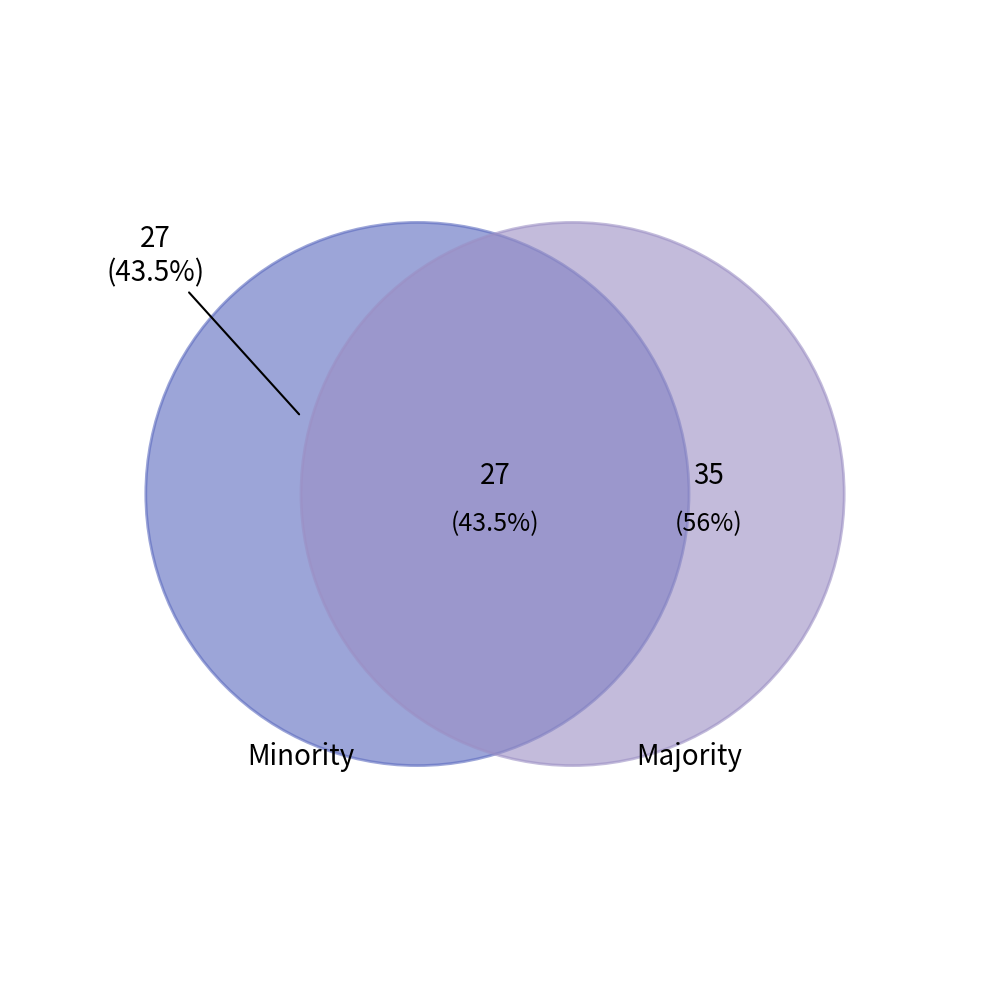

How many slices are in this pie chart?

2